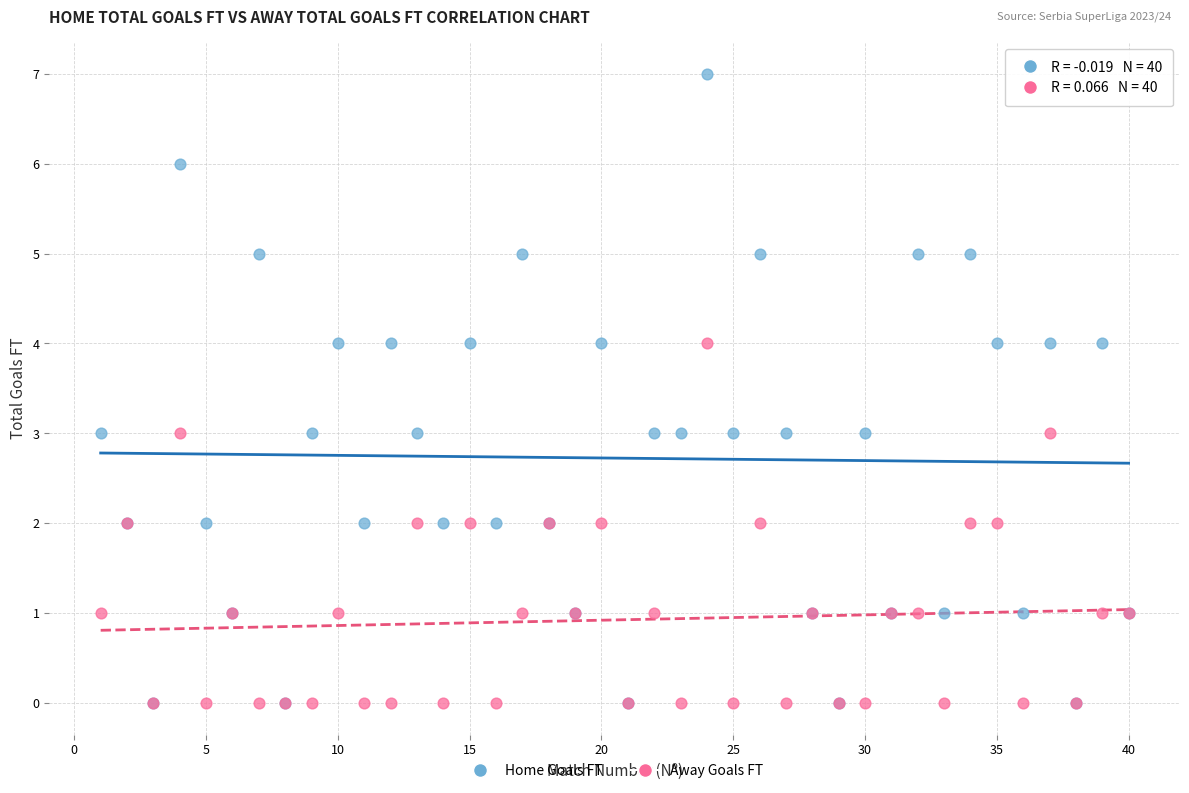

Which series reaches the maximum Y coordinate?

Home Goals FT